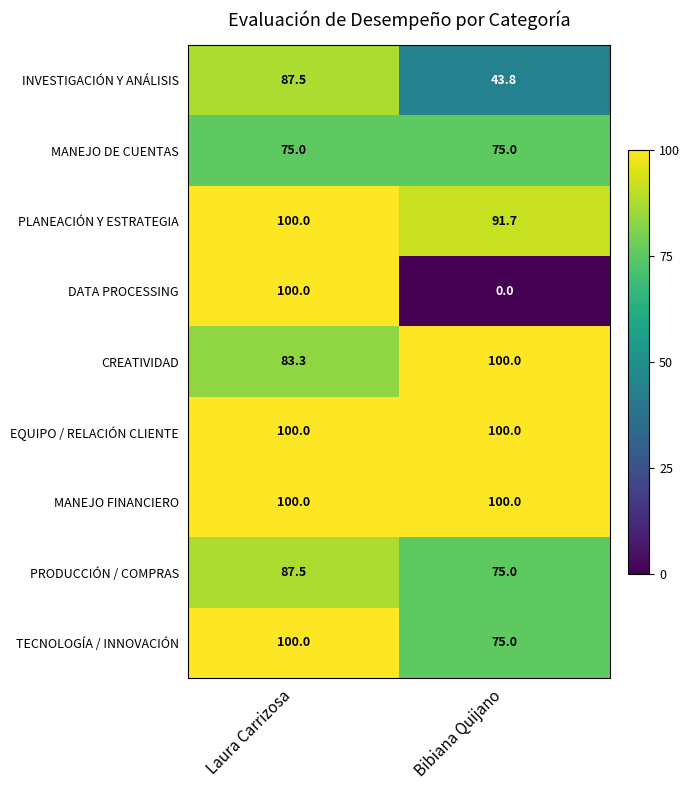

What is the difference between the DATA PROCESSING values at Laura Carrizosa and Bibiana Quijano?

100.0